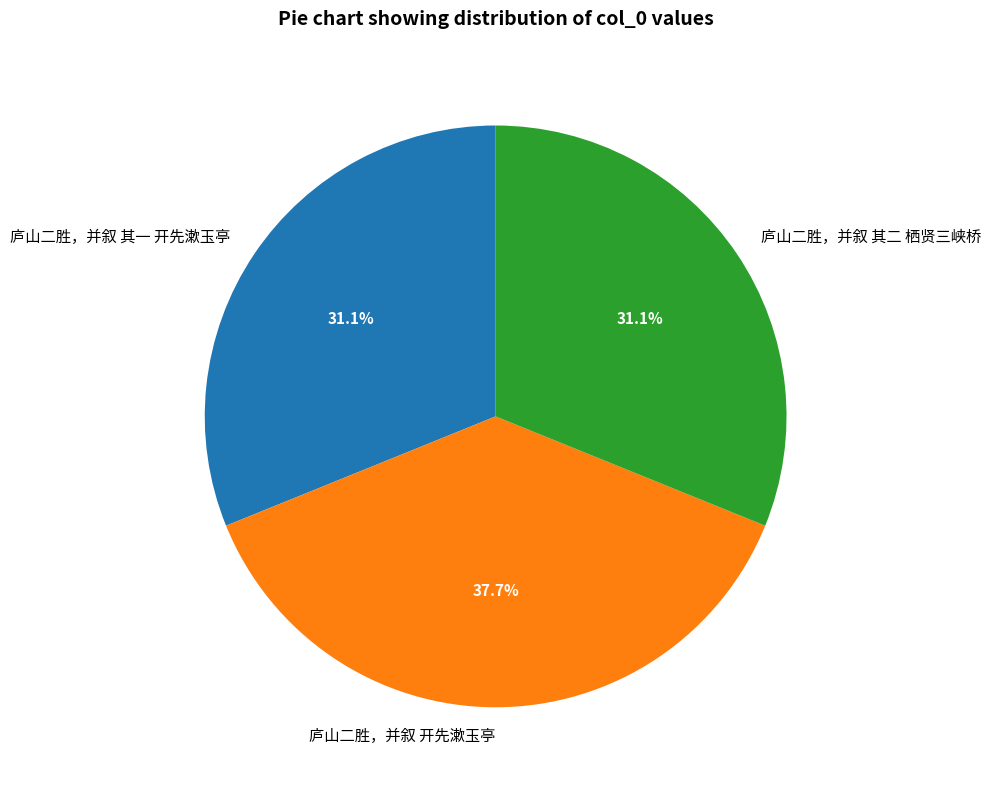

What is the largest slice in the pie chart?

庐山二胜，并叙 开先漱玉亭